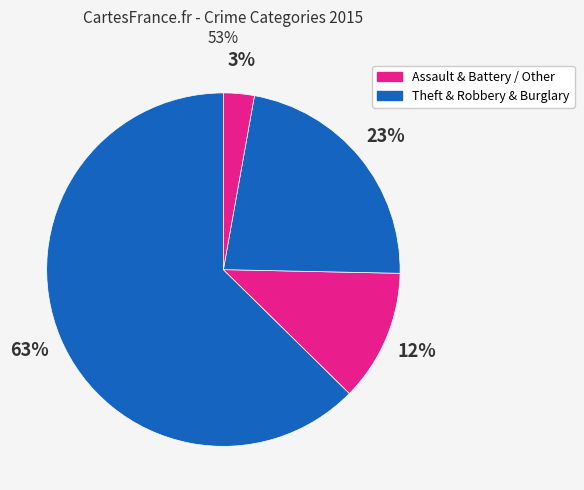

Count the number of slices in the pie.

4